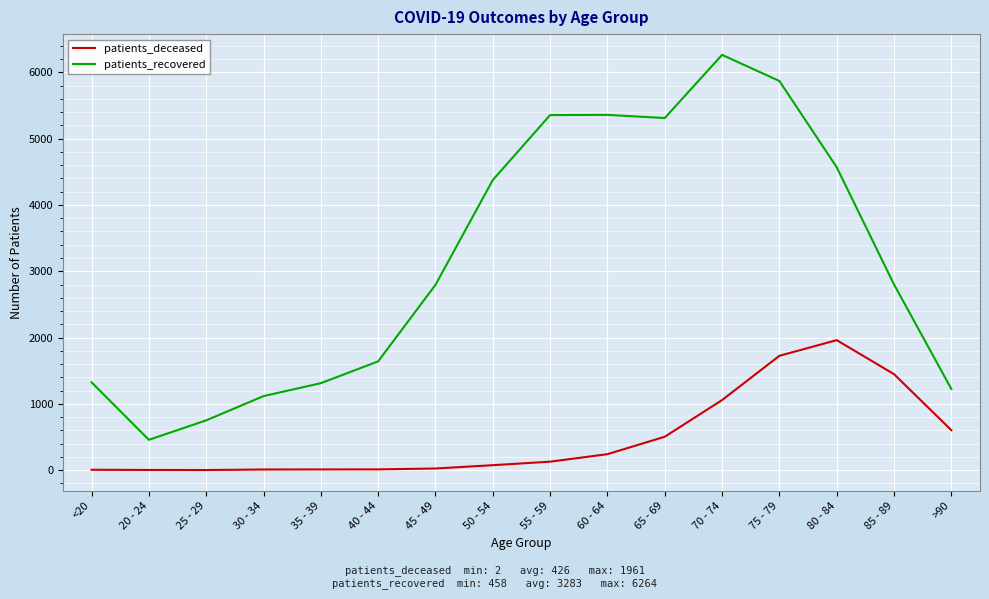

What is the difference between the second highest and minimum values in the patients_deceased series?

1723